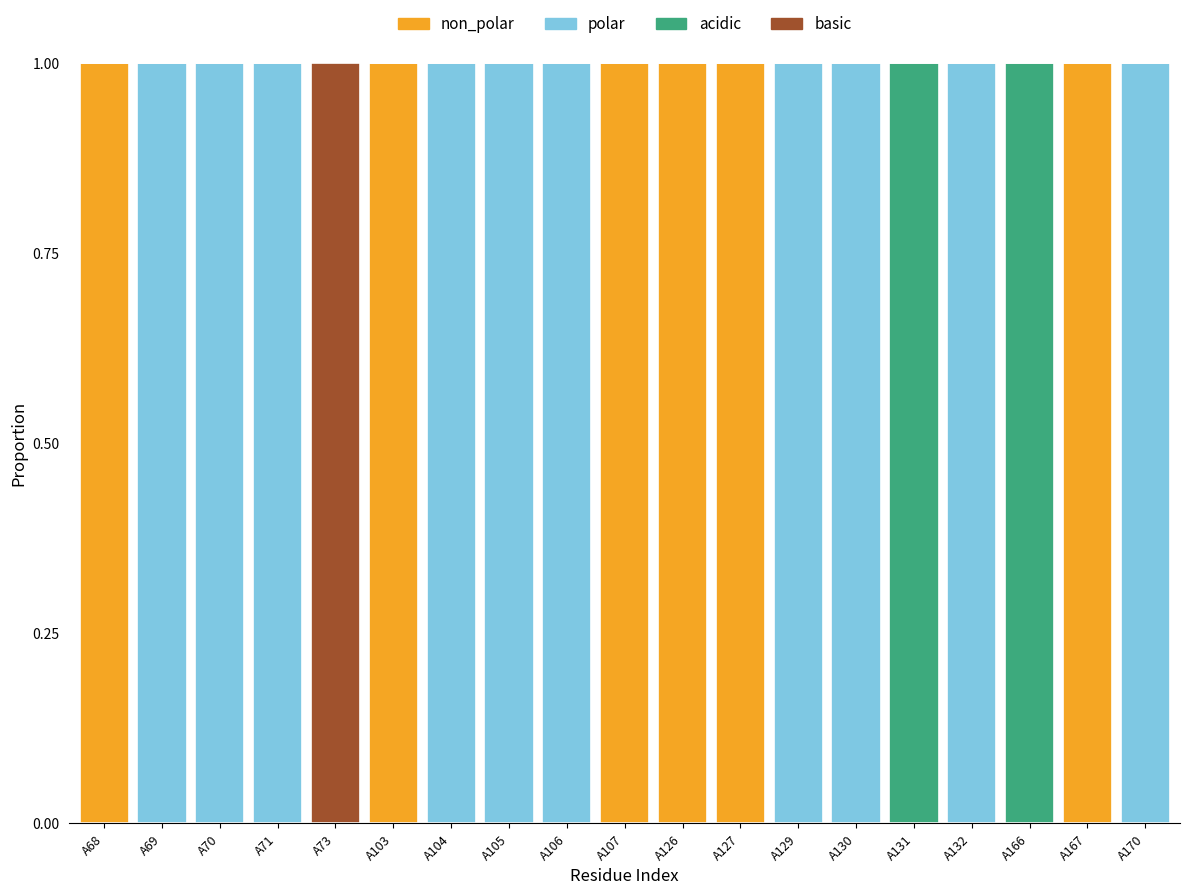

How many categories are shown in the chart?

19